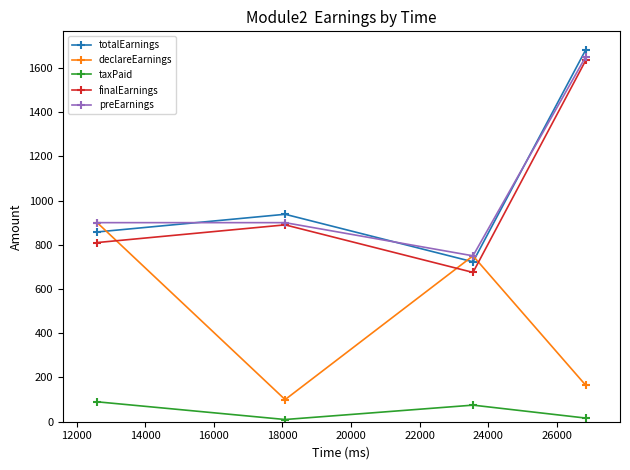

What are all the series names shown in the legend?

totalEarnings, declareEarnings, taxPaid, finalEarnings, preEarnings